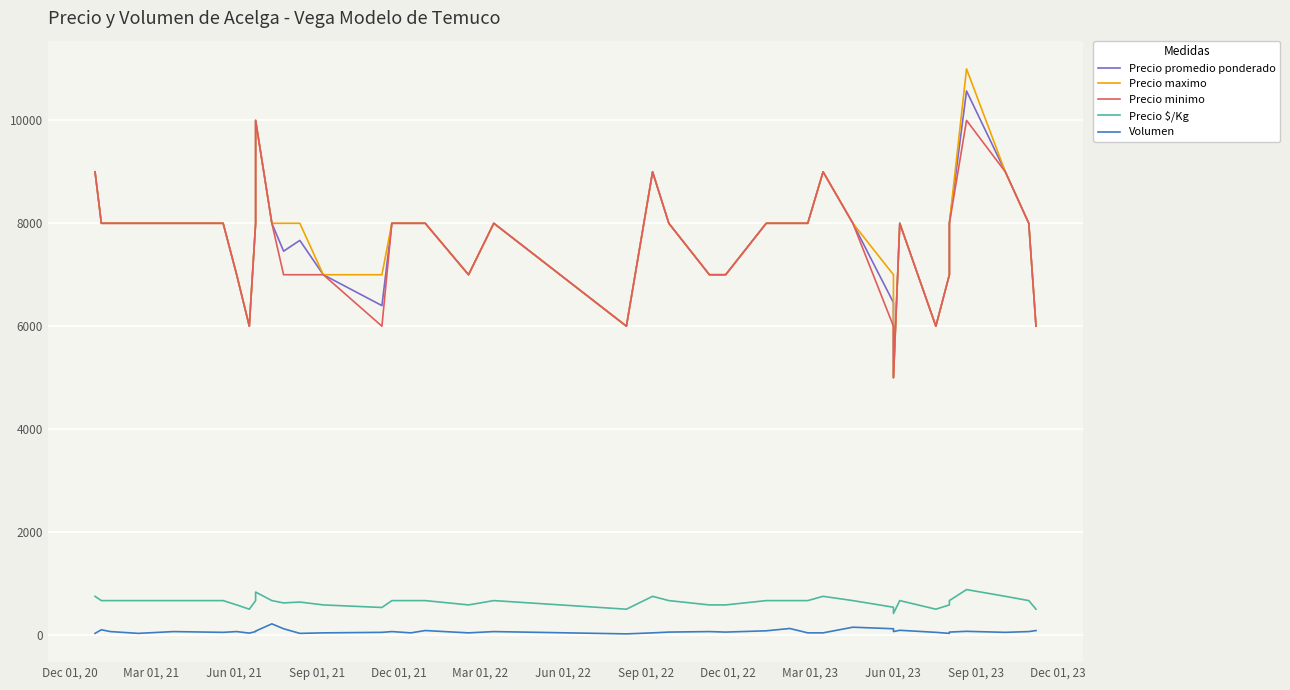

List the series in order of their peak value, lowest first.

Volumen, Precio $/Kg, Precio minimo, Precio promedio ponderado, Precio maximo